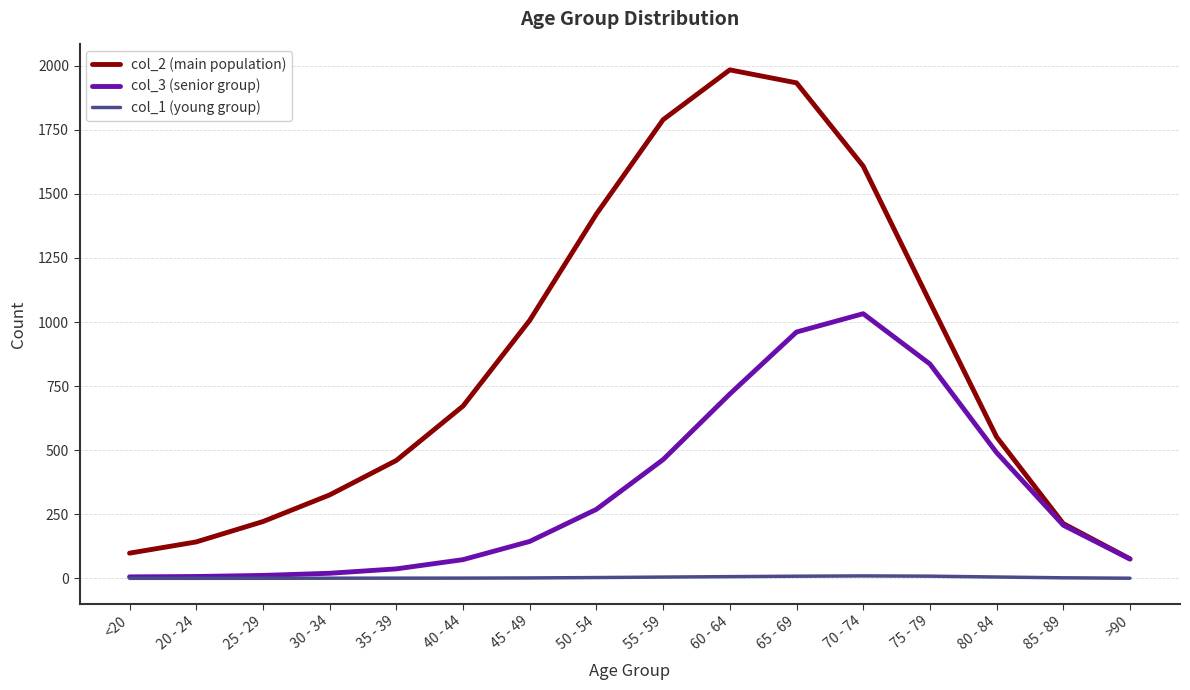

Rank the series by their average value, from lowest to highest.

col_1 (young group), col_3 (senior group), col_2 (main population)